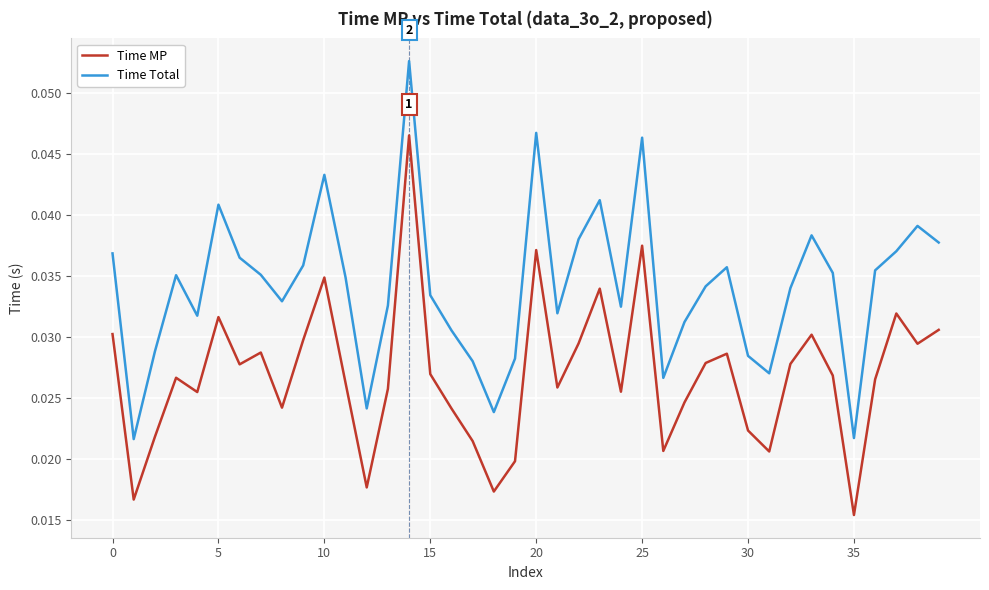

True or false: Time MP and Time Total intersect in this chart.

False